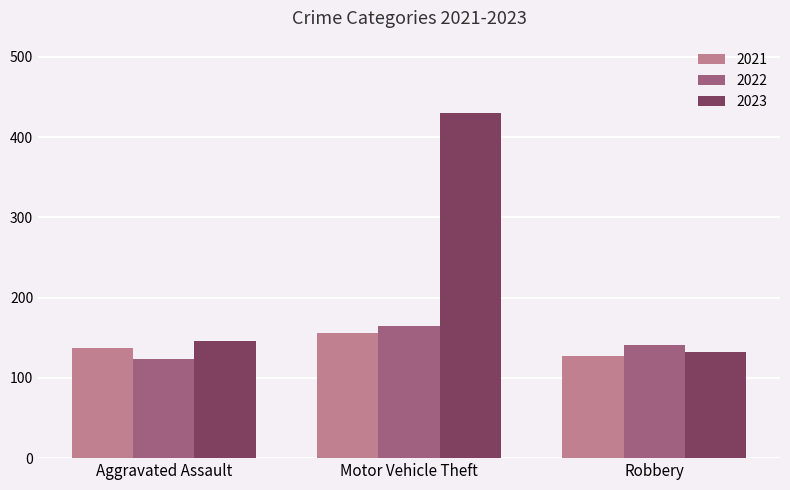

How many groups of bars are there?

3